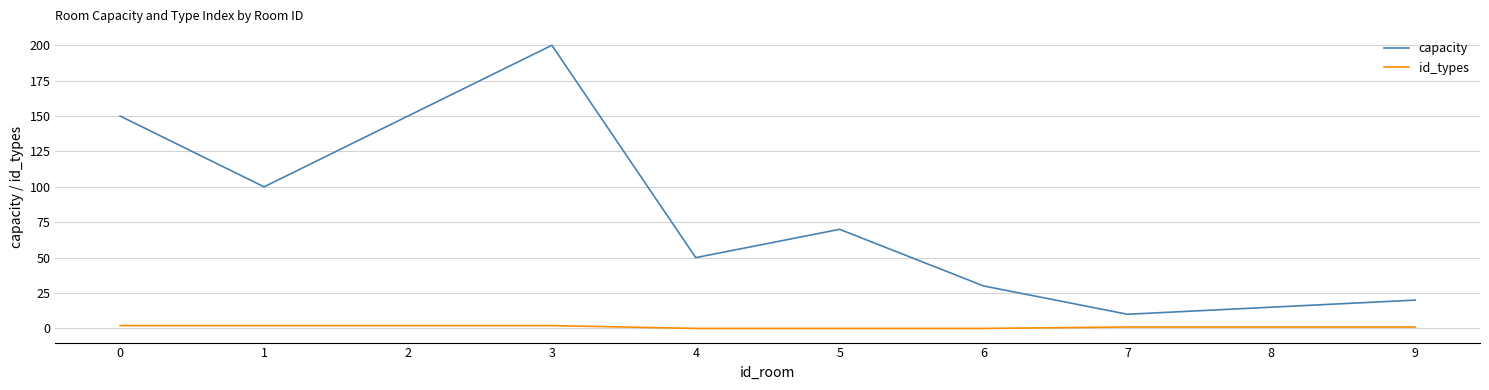

What is the approximate value of capacity at 3?

200